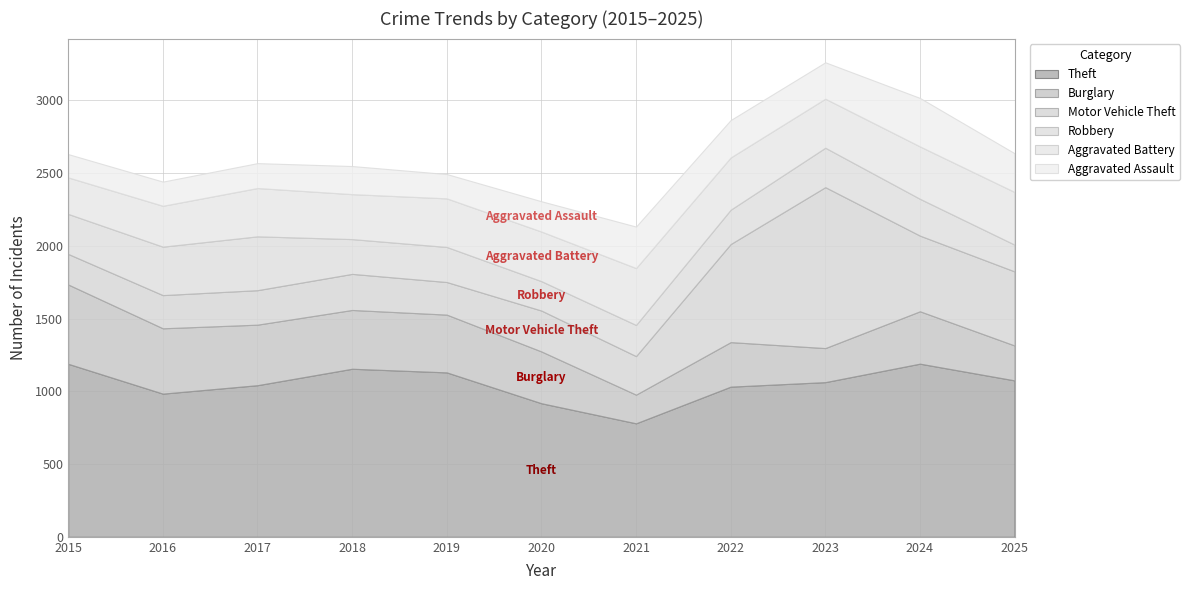

What is the difference between the maximum and minimum values in the Aggravated Assault series?

173